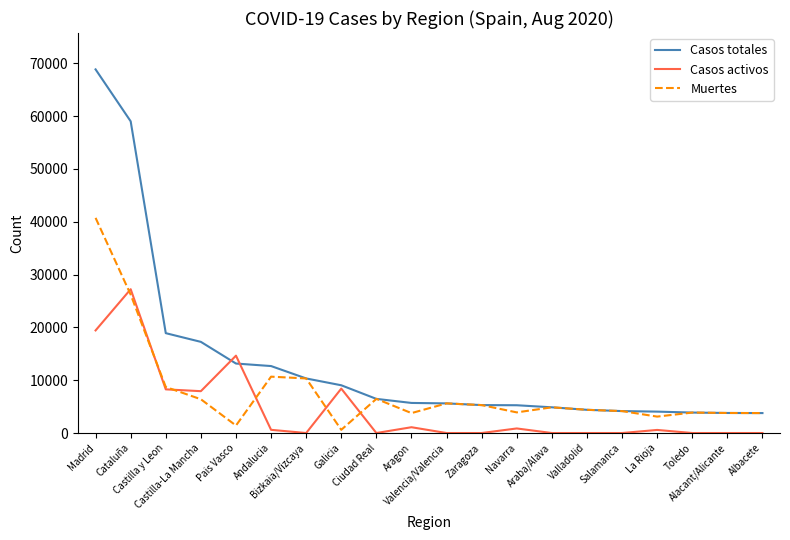

List the series in order of their overall mean, lowest first.

Casos activos, Muertes, Casos totales